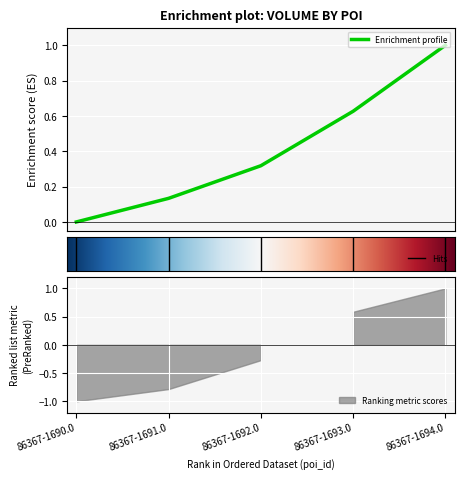

The chart shows a value of 0.0 at 86367-1691.0. True or false?

False